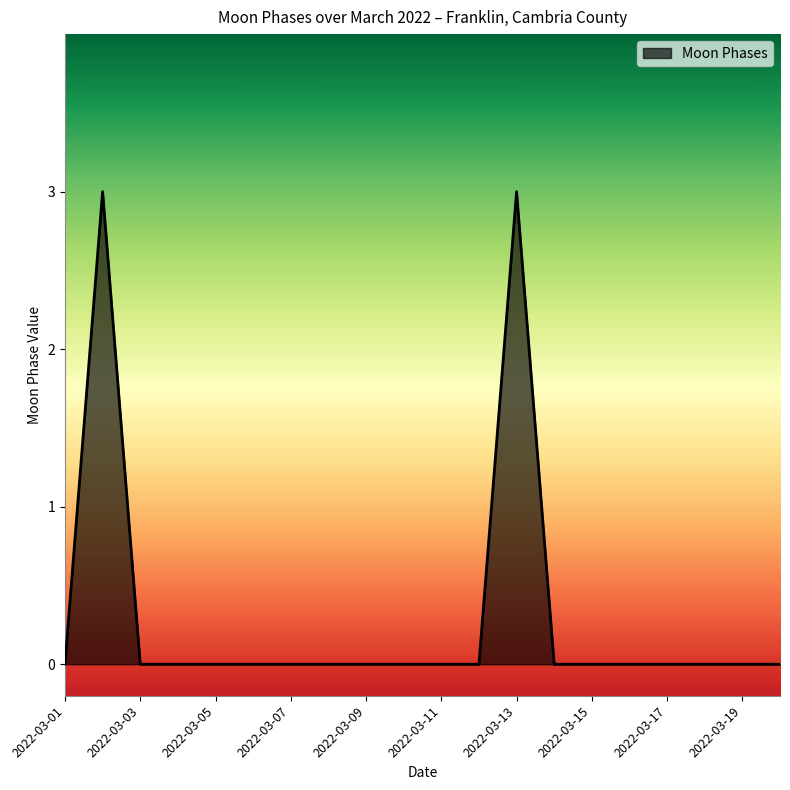

What is the maximum value shown in the chart?

3